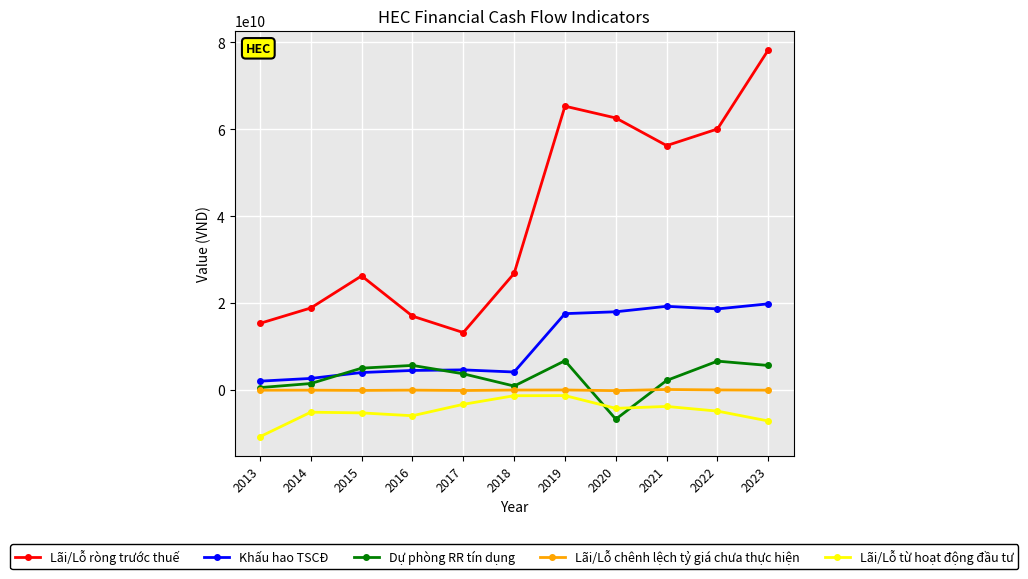

Is the value of Dự phòng RR tín dụng at 2014 greater than the value of Lãi/Lỗ chênh lệch tỷ giá chưa thực hiện at 2018?

Yes